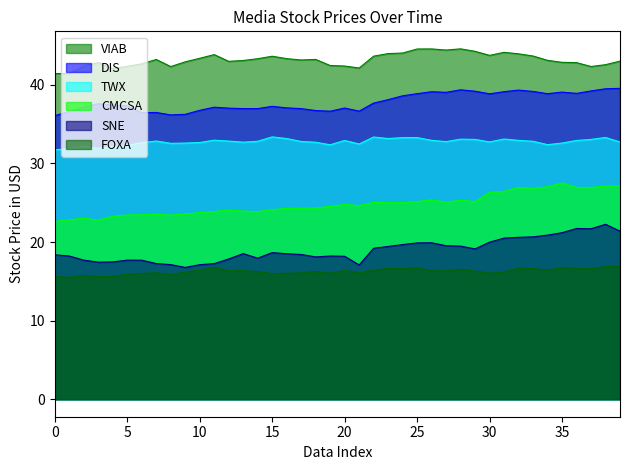

How many values in the TWX series are below 32?

3